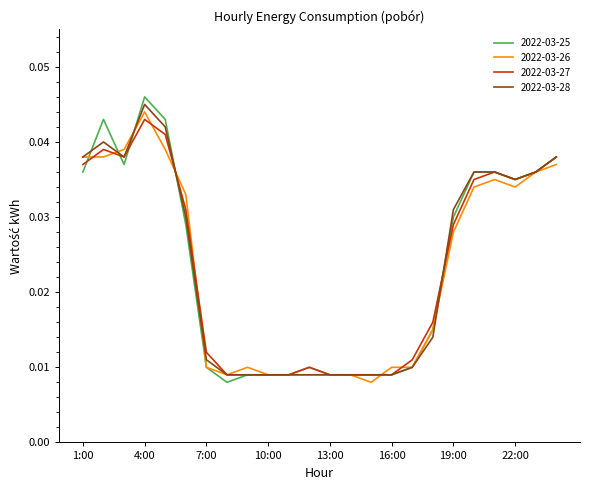

Does the chart have visible grid lines?

No